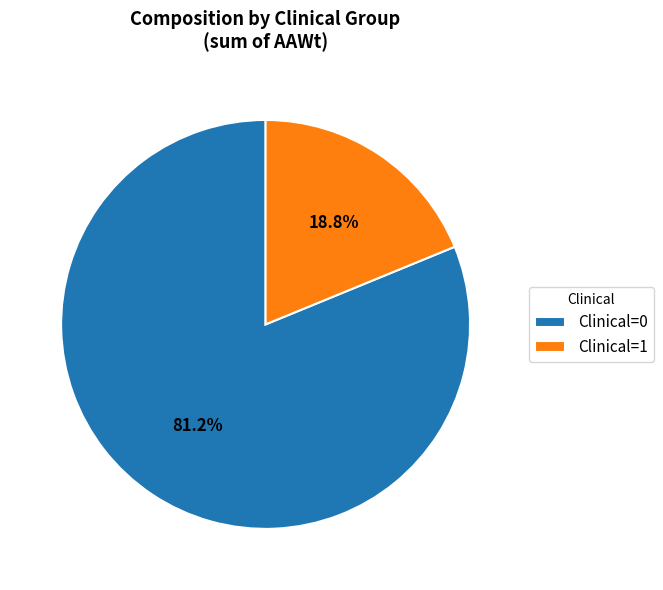

What is the majority slice?

Clinical=0